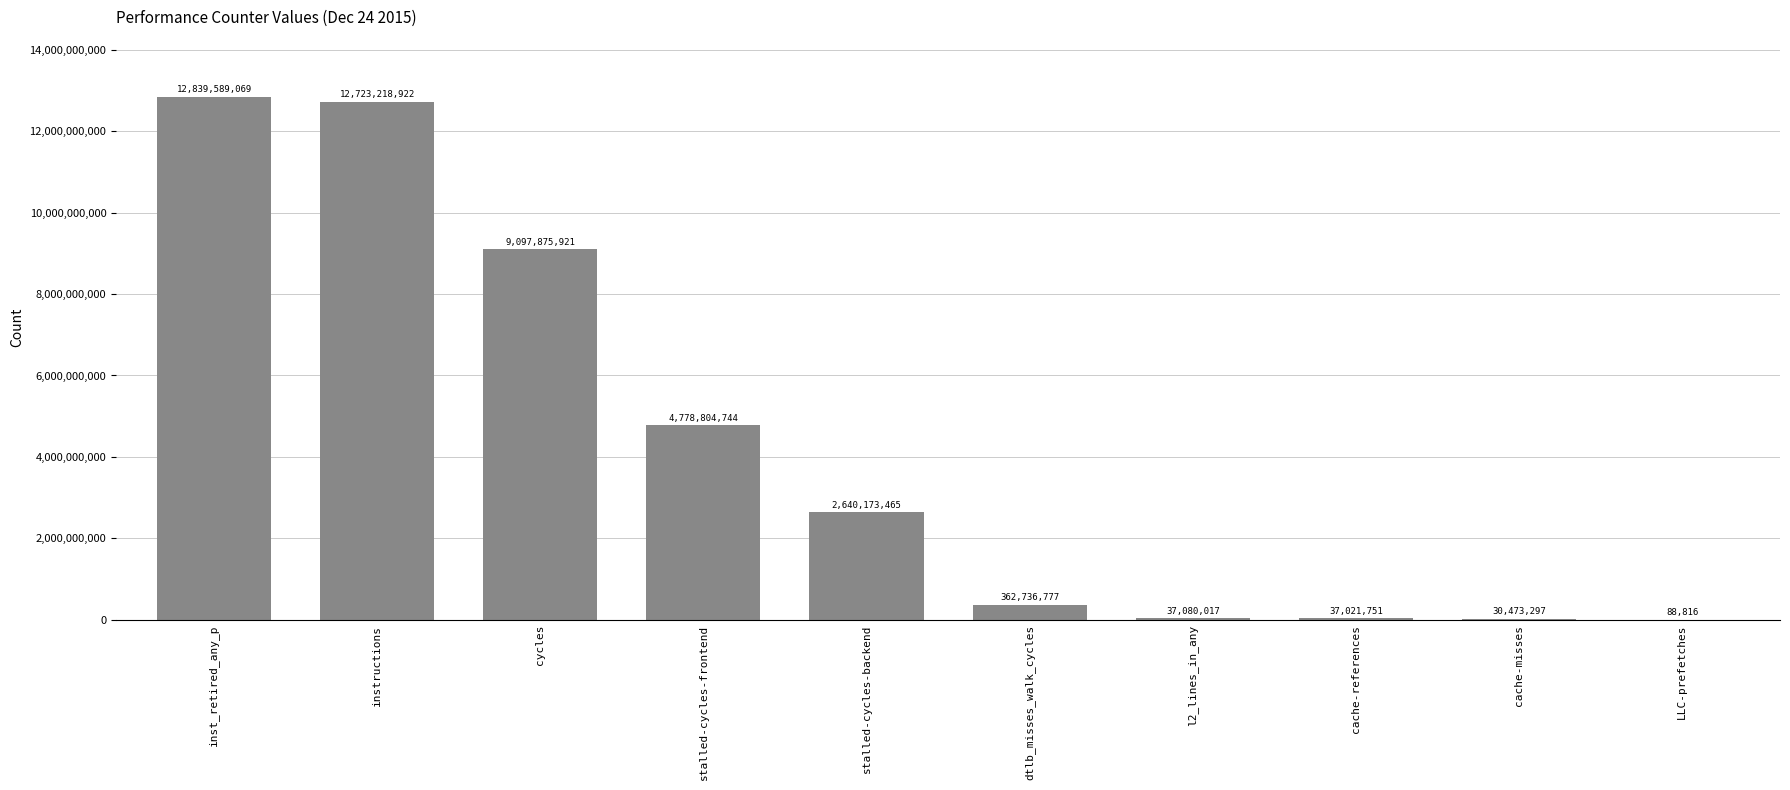

What is the sum of all values?

42547062779